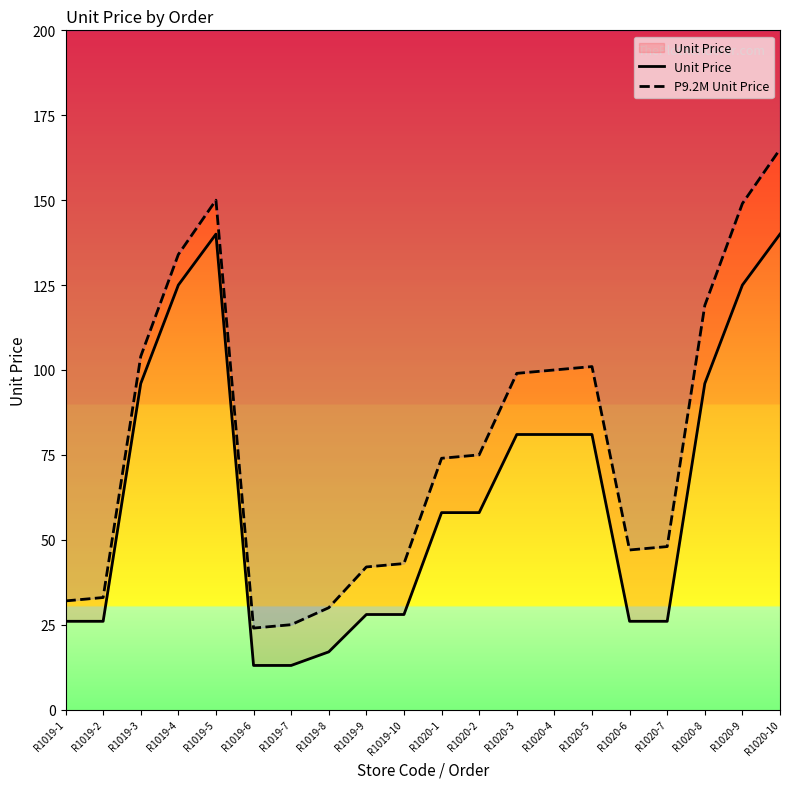

At how many categories does at least one series exceed 94?

9